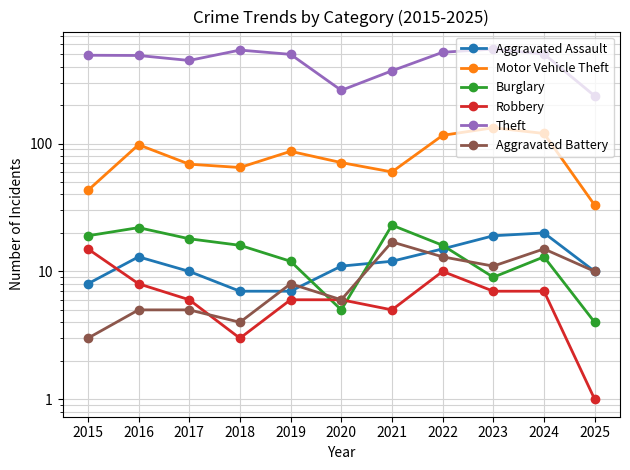

True or false: Burglary has a value of 3 at 2020.

False